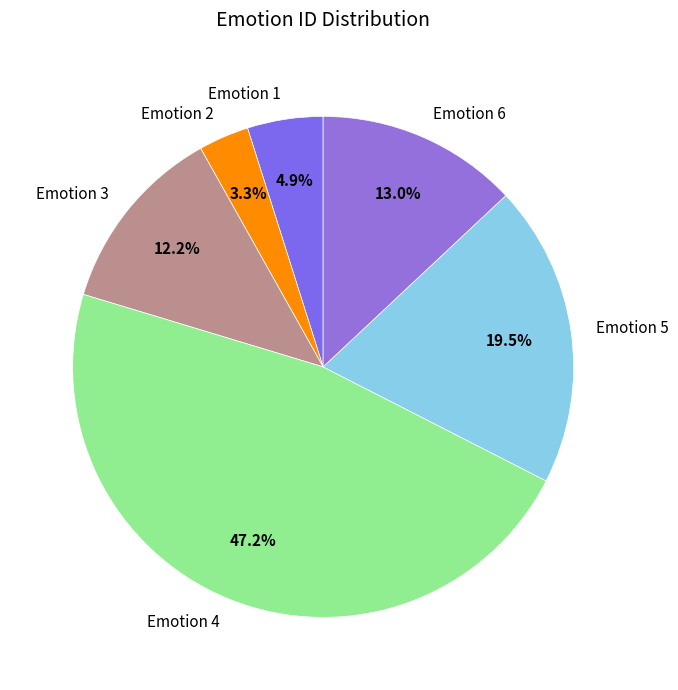

What is the ratio of the value at Emotion 3 to the value at Emotion 4?

0.3